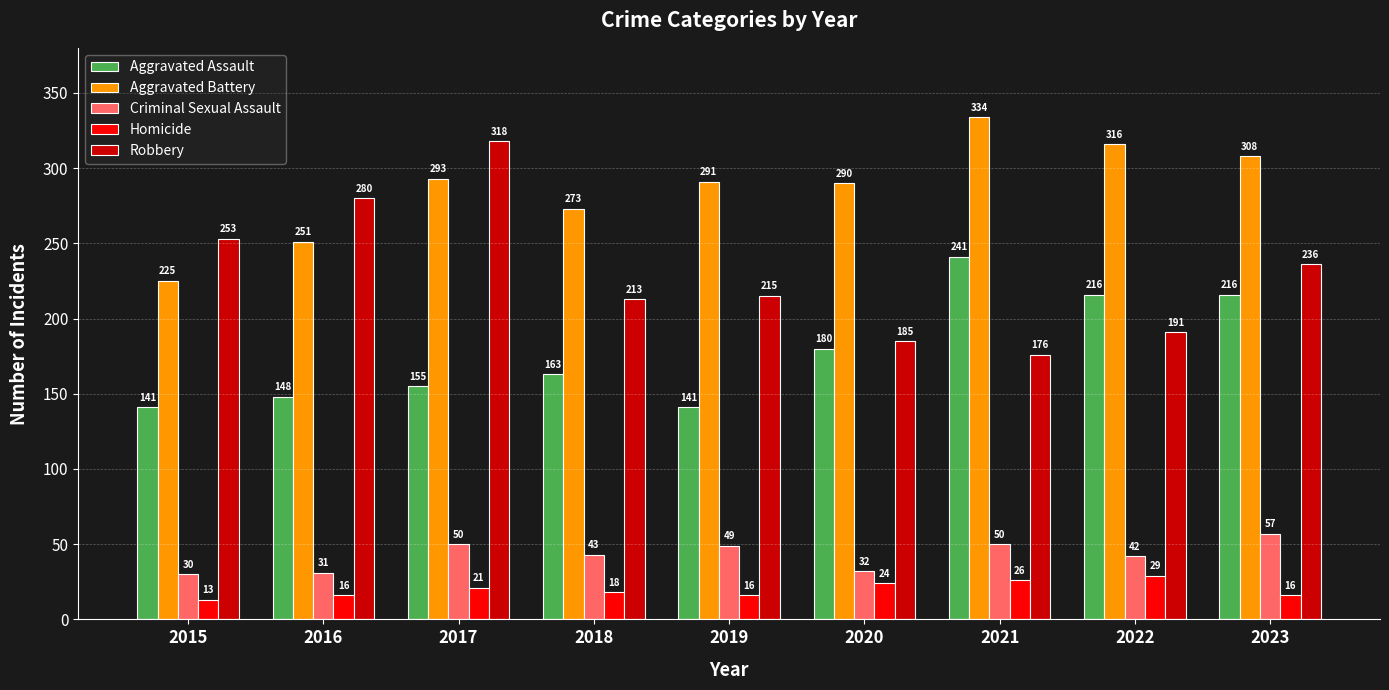

Are the bars horizontal?

No